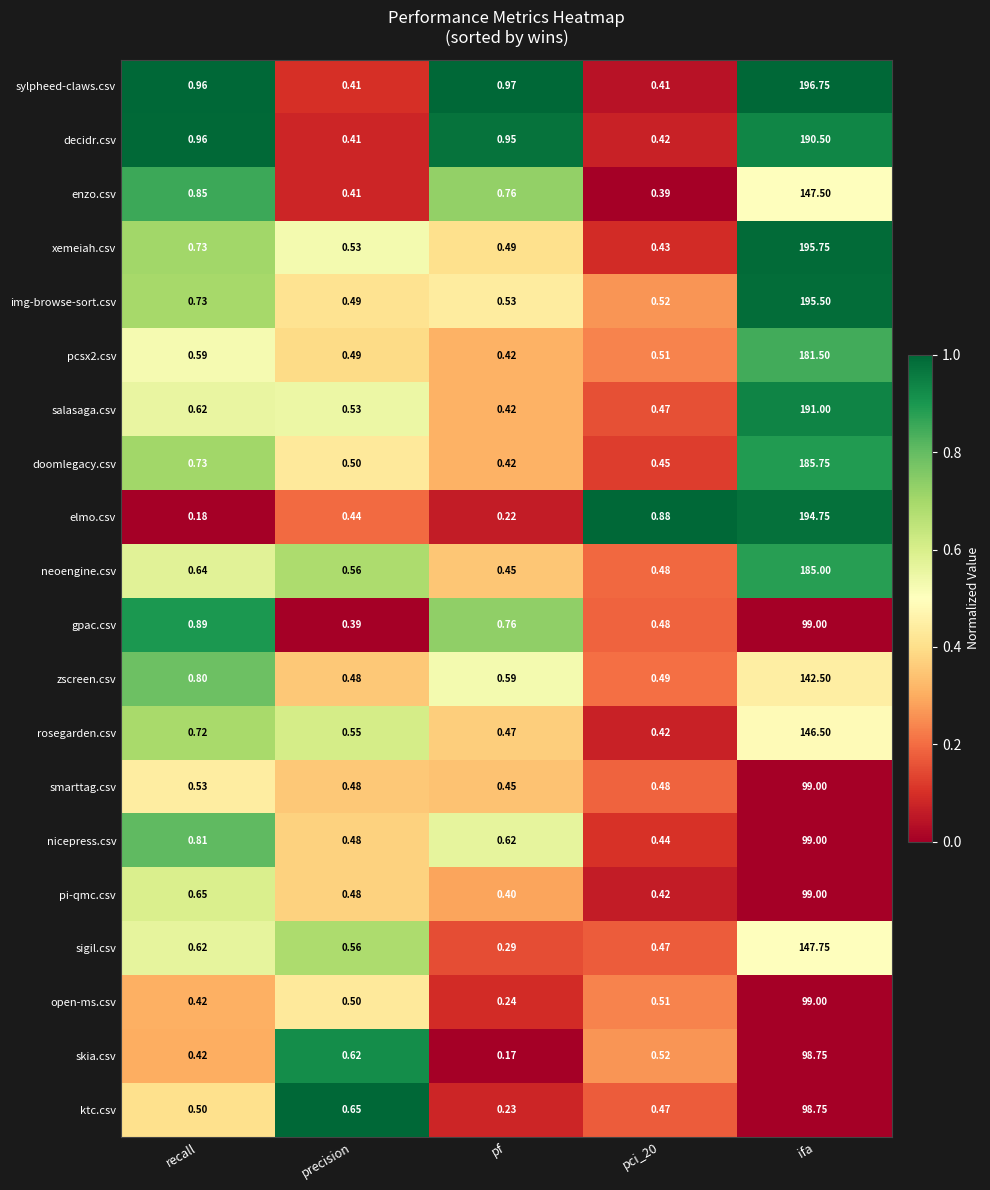

At which category is the sum across all series the highest?

ifa